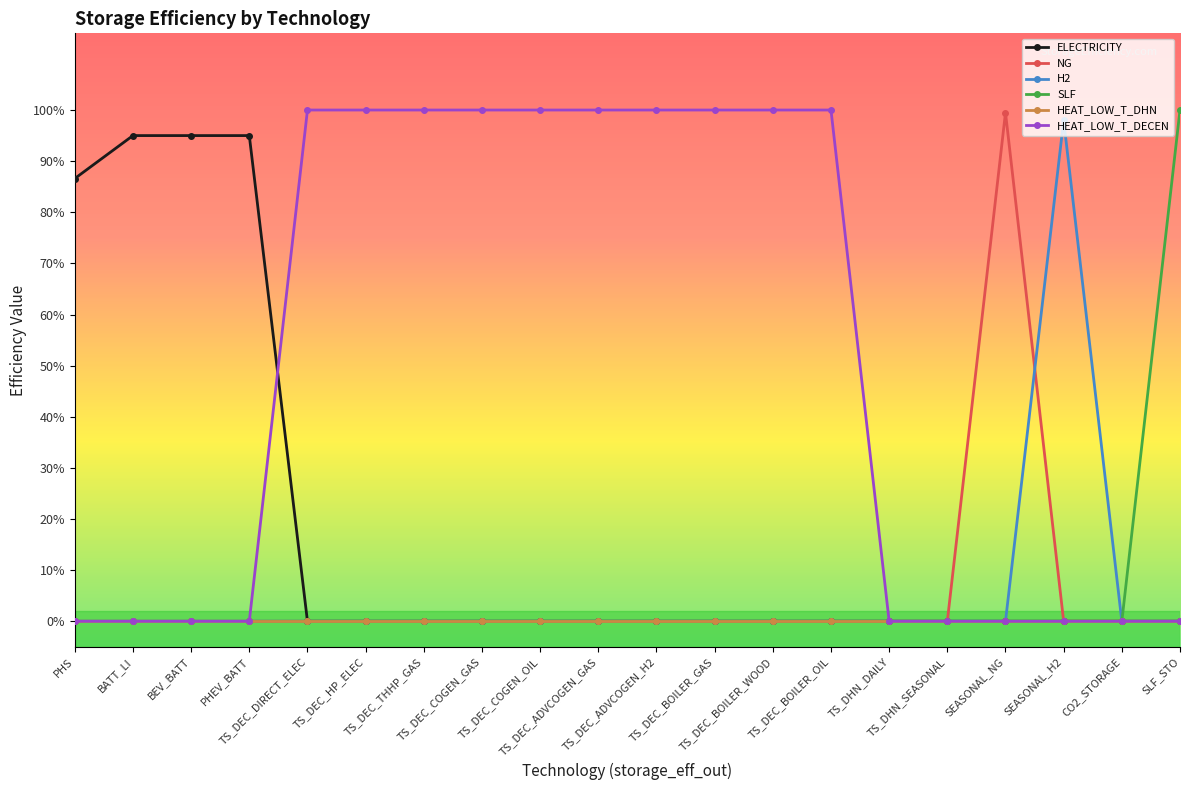

What are all the series names shown in the legend?

ELECTRICITY, NG, H2, SLF, HEAT_LOW_T_DHN, HEAT_LOW_T_DECEN